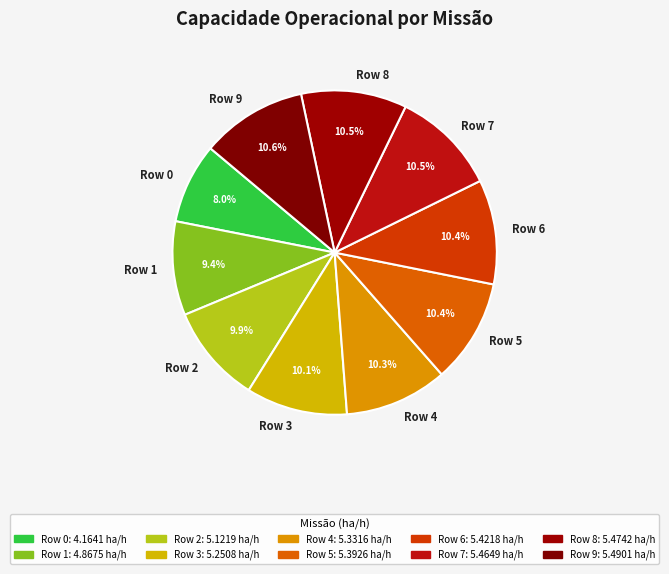

Is there any slice that represents more than half of the pie?

No